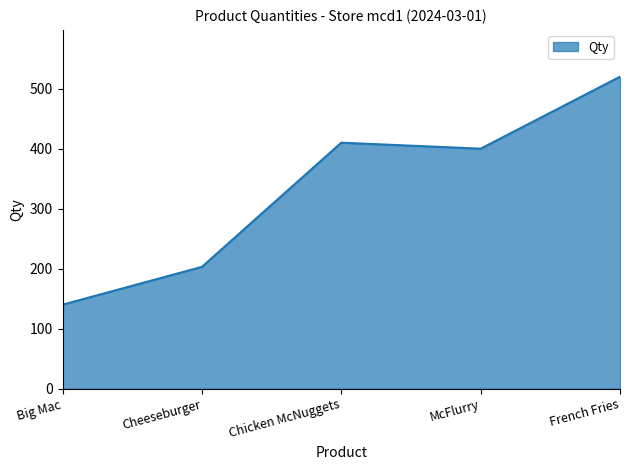

True or false: there are more than 0 points higher than both neighbors.

True